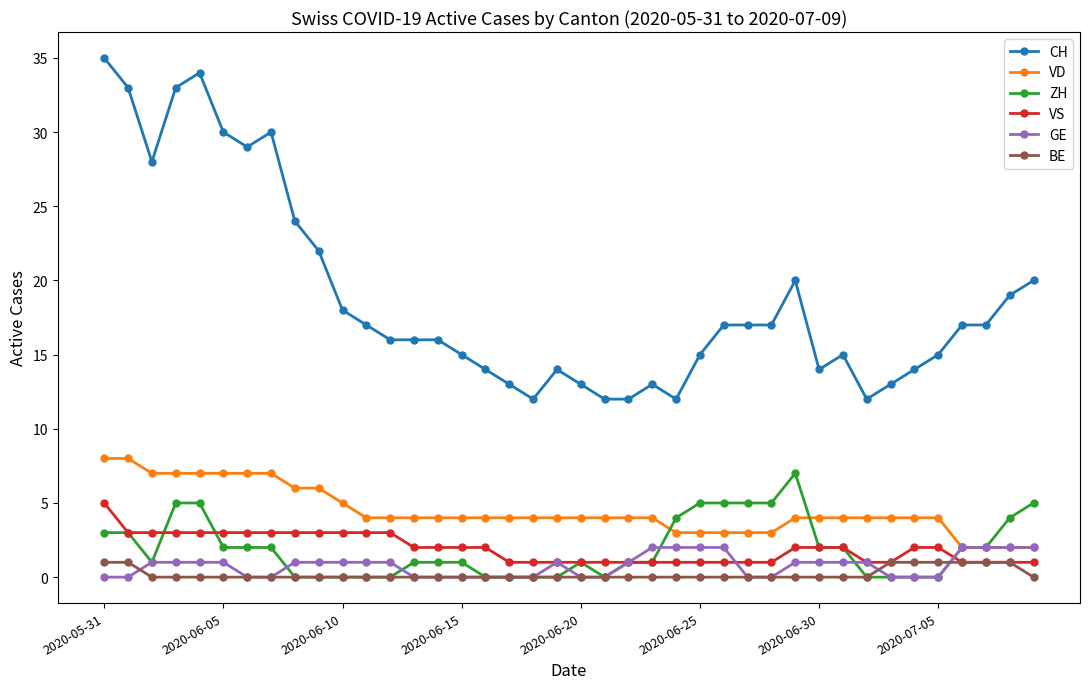

How many lines are shown in the chart?

6